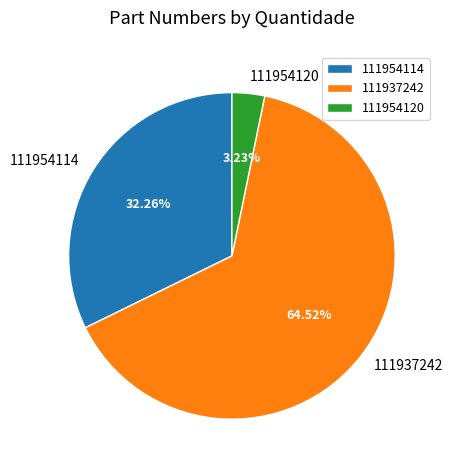

How many segments does this pie chart have?

3